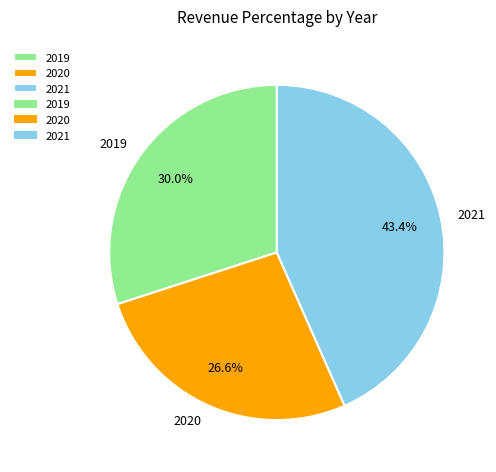

Does 2021 represent more than half of the total?

No